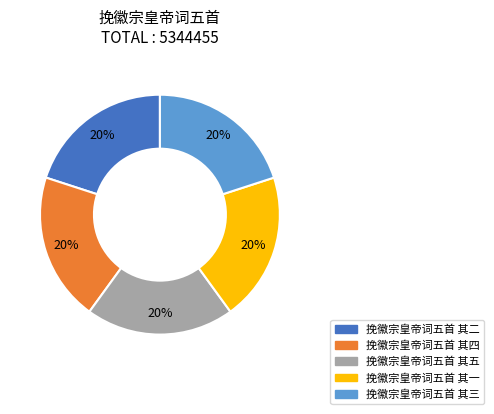

To the nearest percent, what is the combined percentage of 挽徽宗皇帝词五首 其四 and 挽徽宗皇帝词五首 其五?

40%